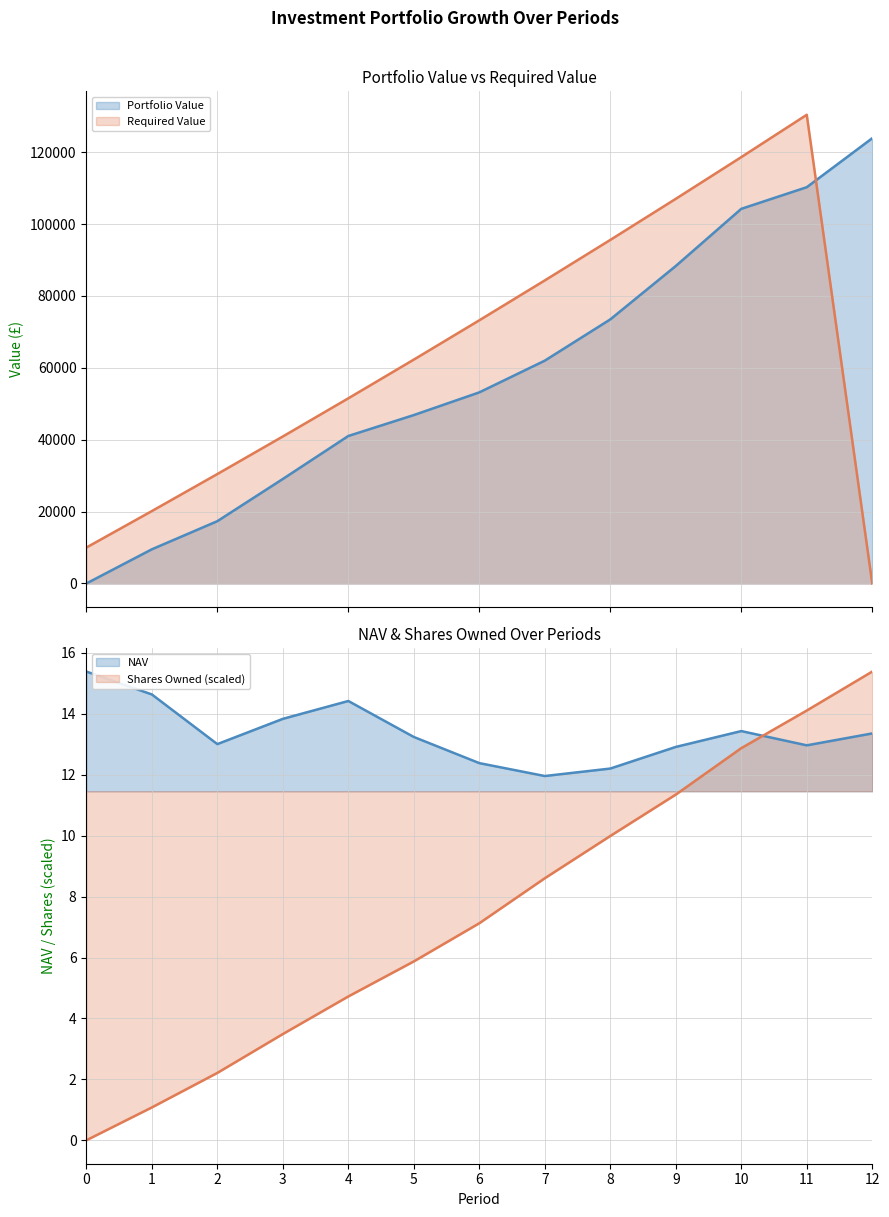

What is the difference between the second highest and second lowest values in the Required Value series?

108632.6